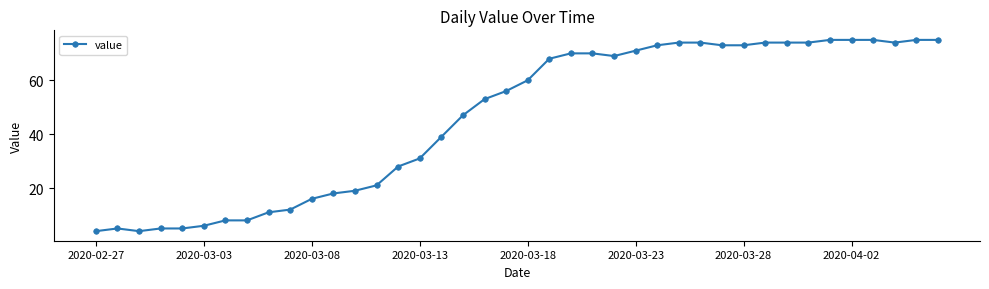

What is the difference between the maximum and minimum values?

71